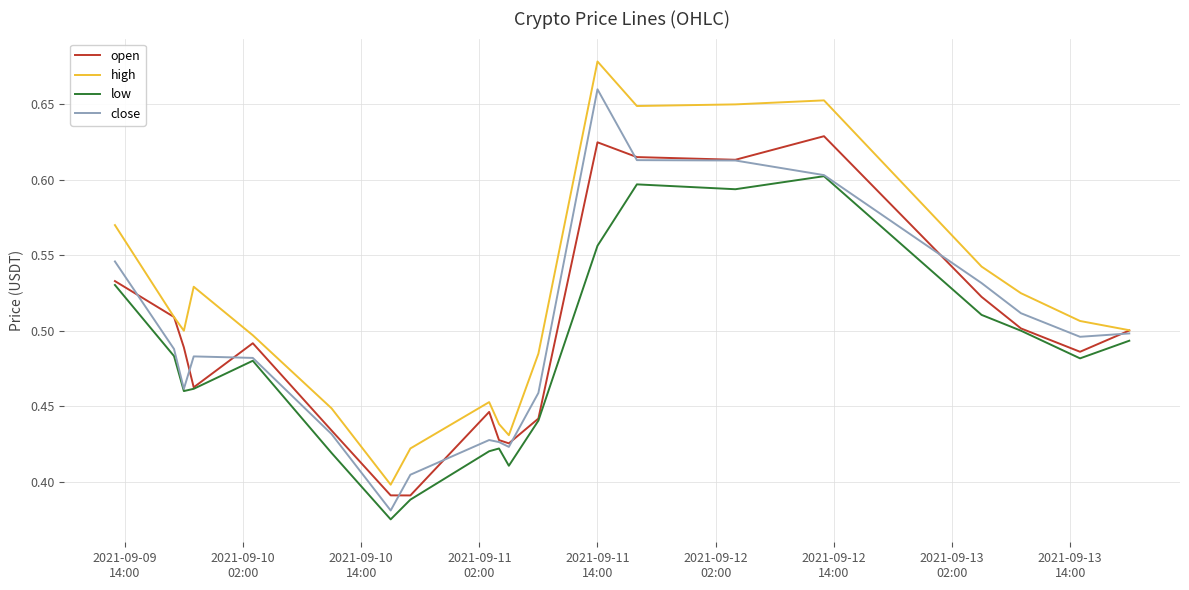

In open, how many points are lower than both neighbors (excluding endpoints)?

5